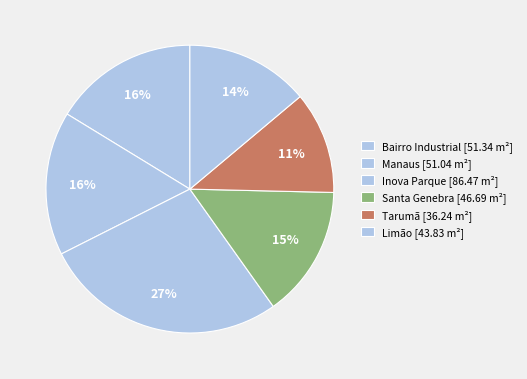

How many segments does this pie chart have?

6